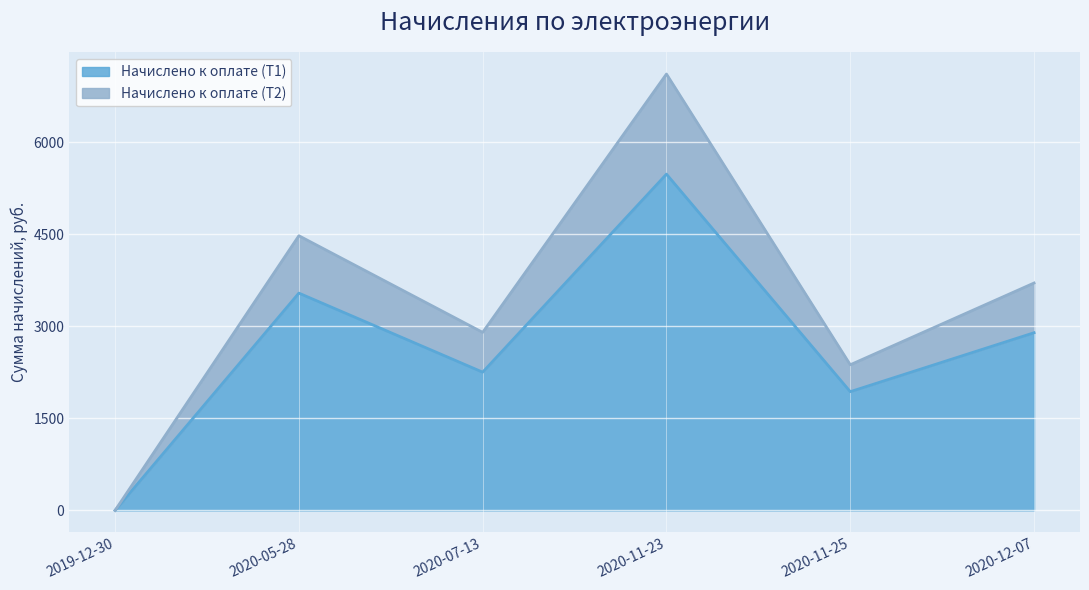

How many lines are shown in the chart?

2